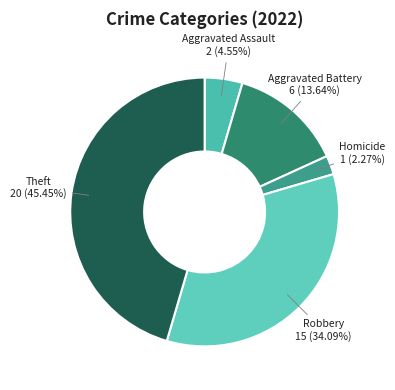

Does any single category account for the majority?

No